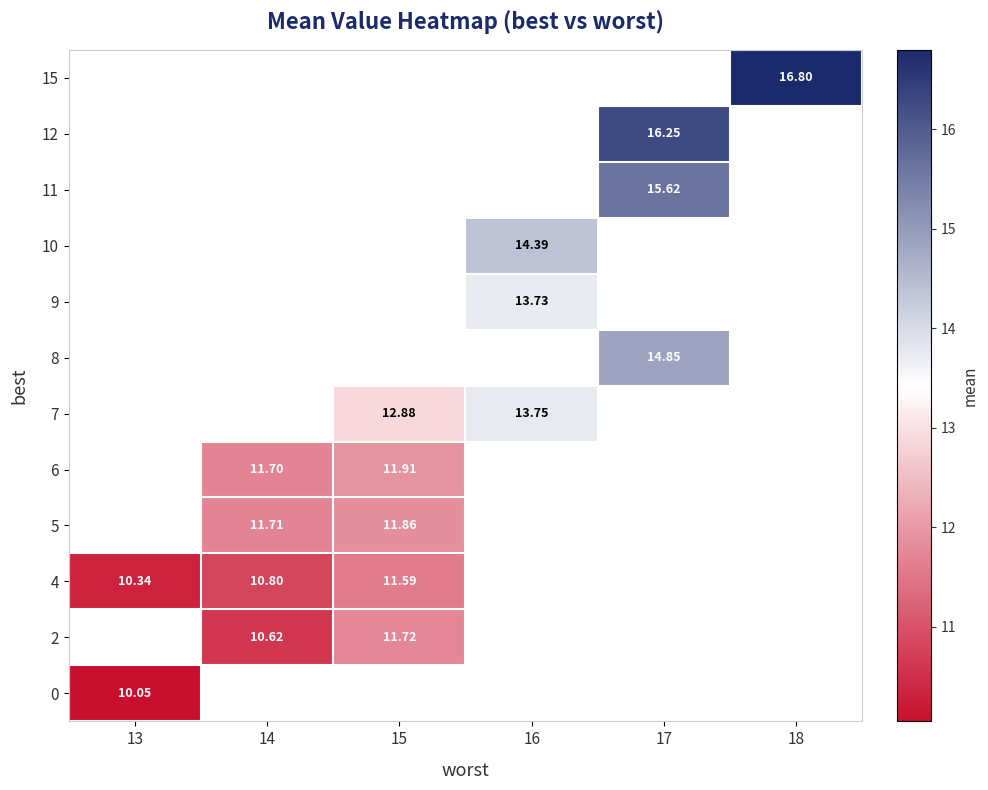

What is the maximum value shown in the chart?

16.8